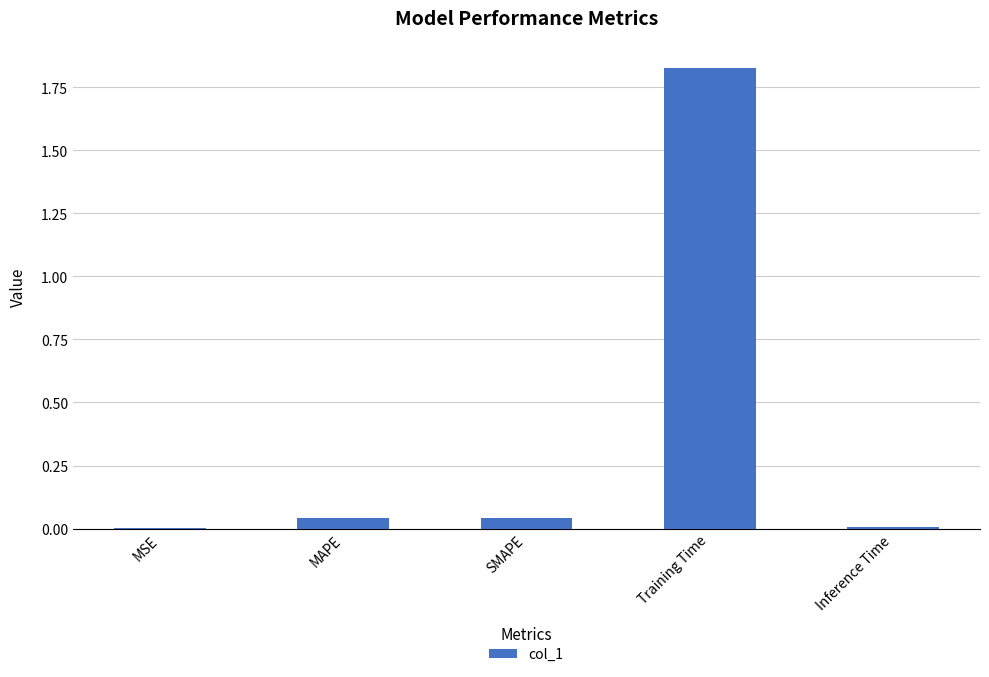

Which category has the highest value across all series?

Training Time